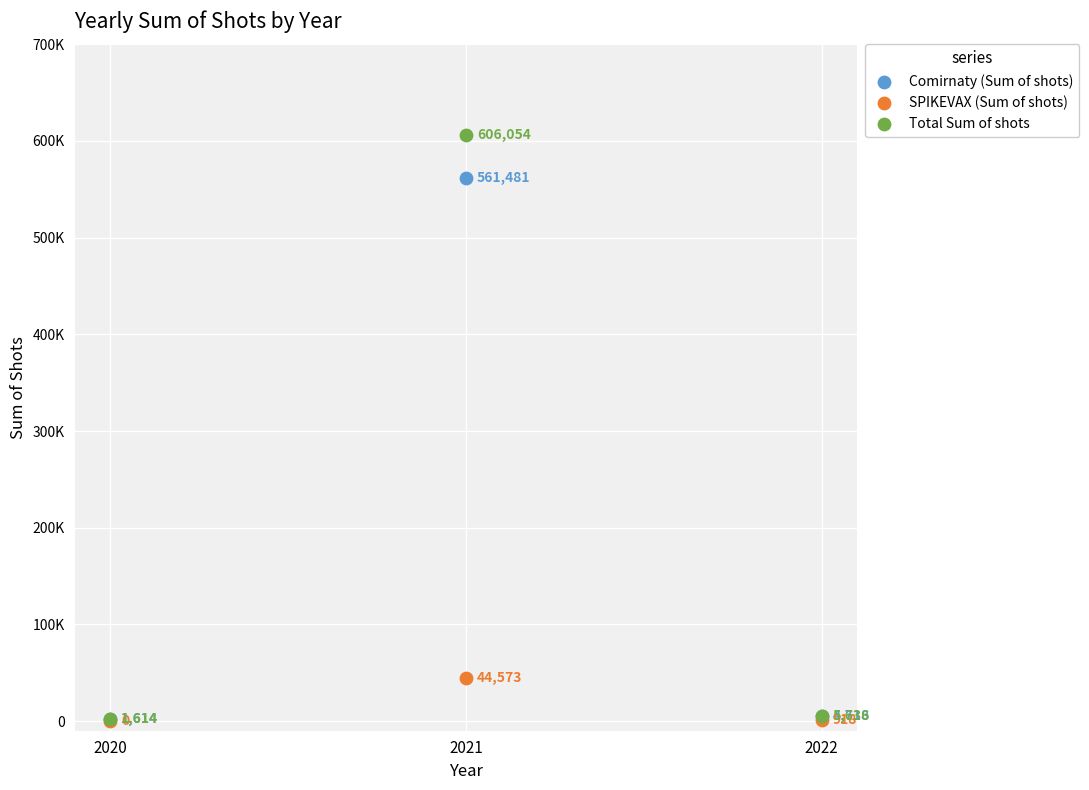

Which series reaches the maximum Y coordinate?

Total Sum of shots